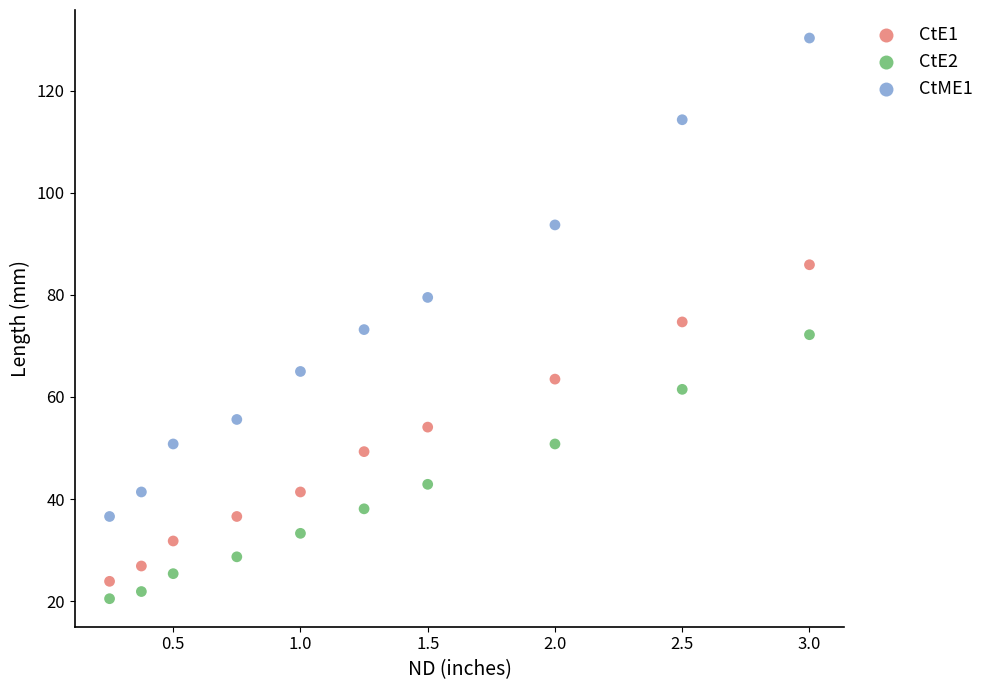

What are all the series names shown in the legend?

CtE1, CtE2, CtME1